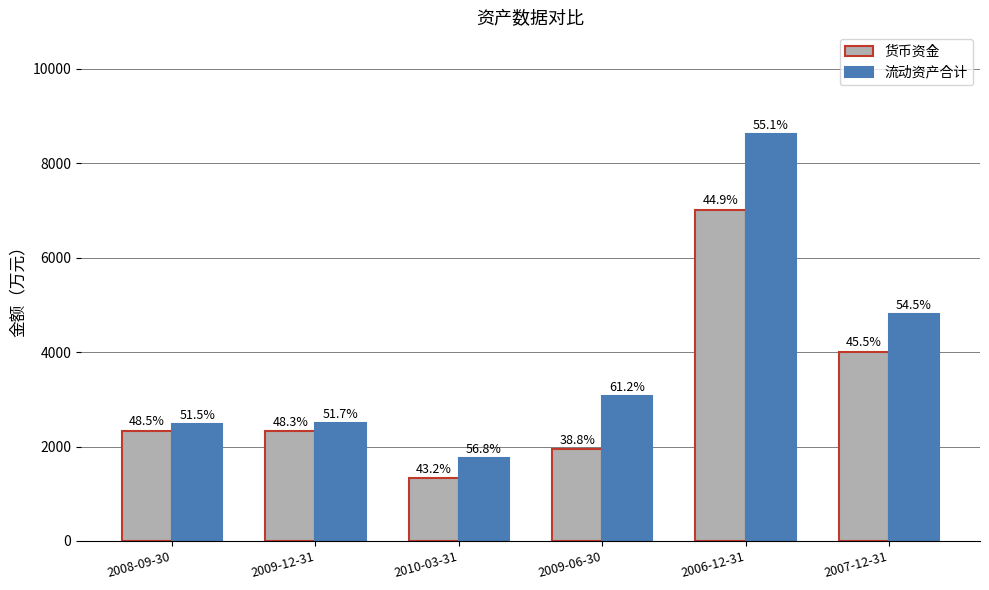

What is the total value across all series at 2010-03-31?

3080